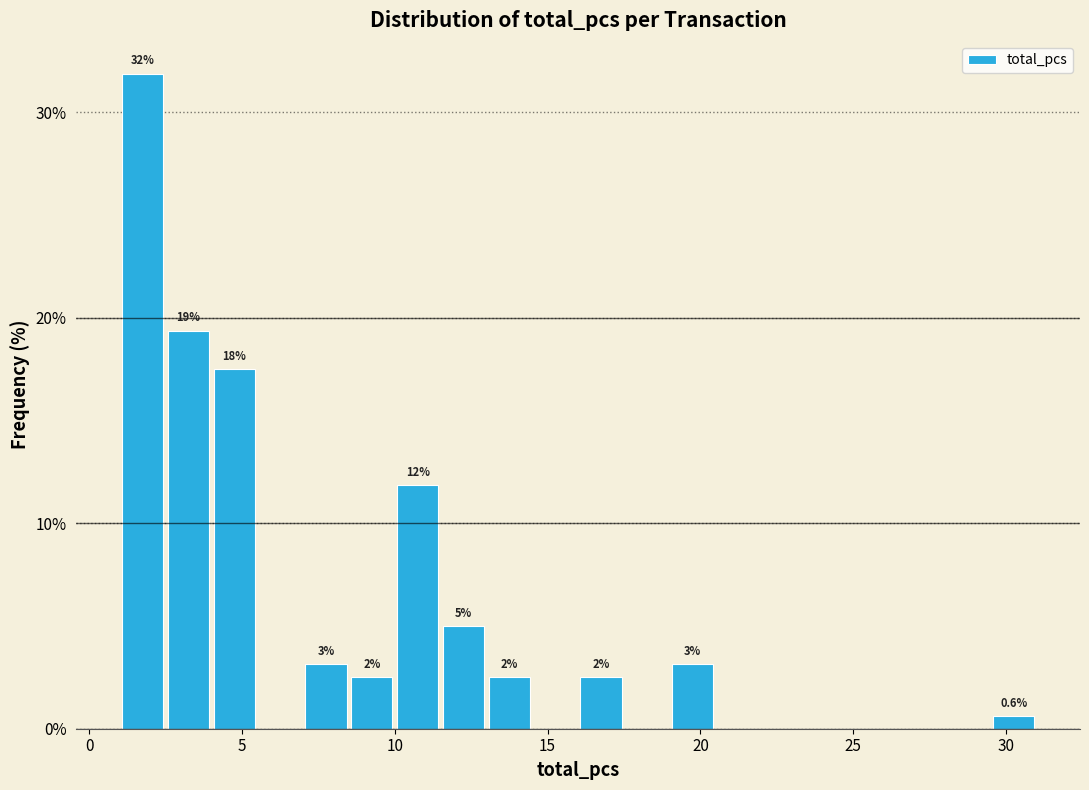

Around what value on the x-axis is the tallest bar? Give the approximate position of its centre, as read against the axis.

2.0